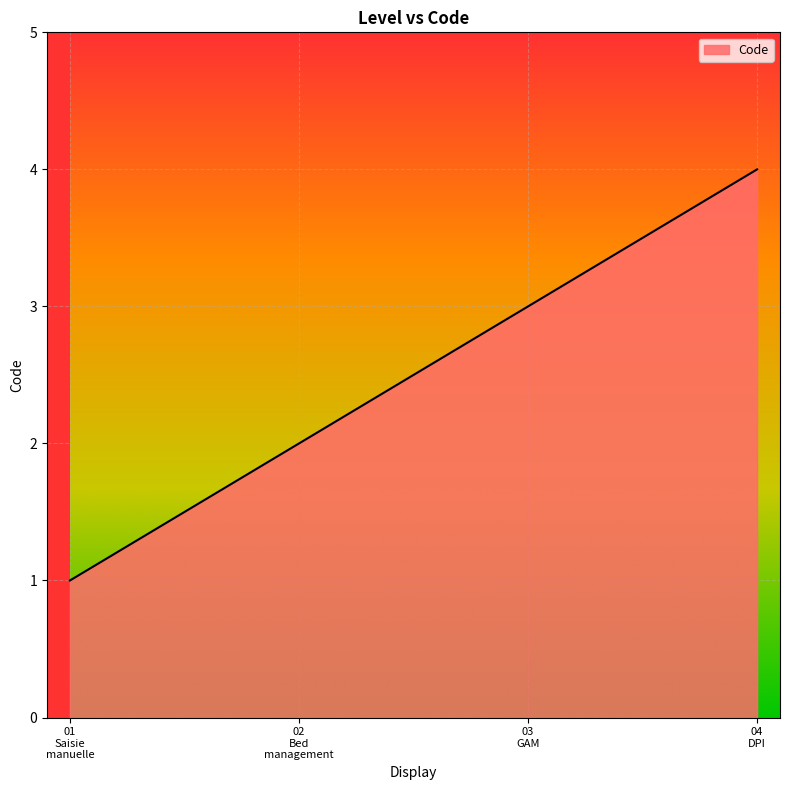

What is the difference between the maximum and minimum values?

3